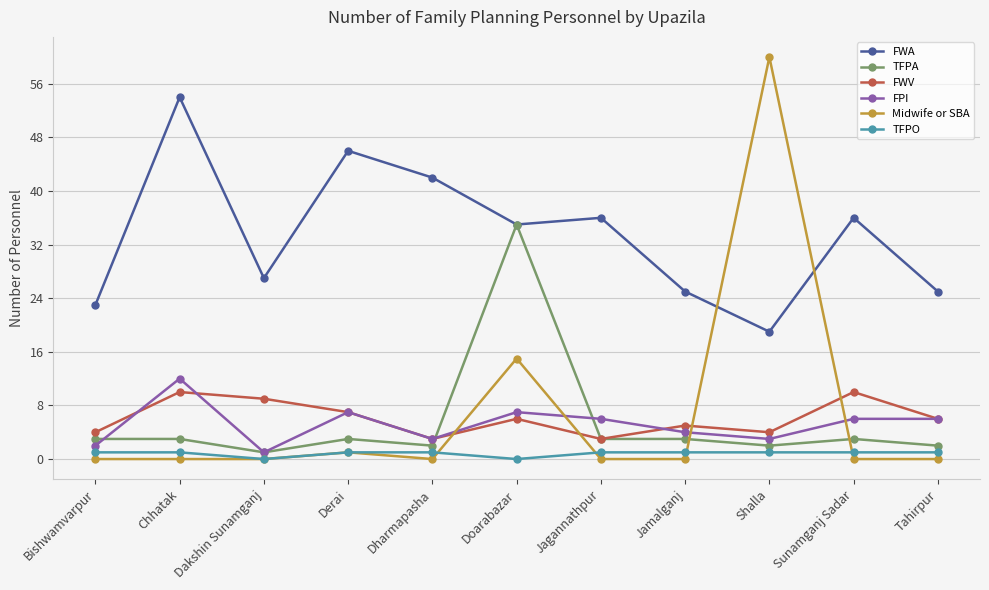

At which label does FPI reach its minimum?

Dakshin Sunamganj